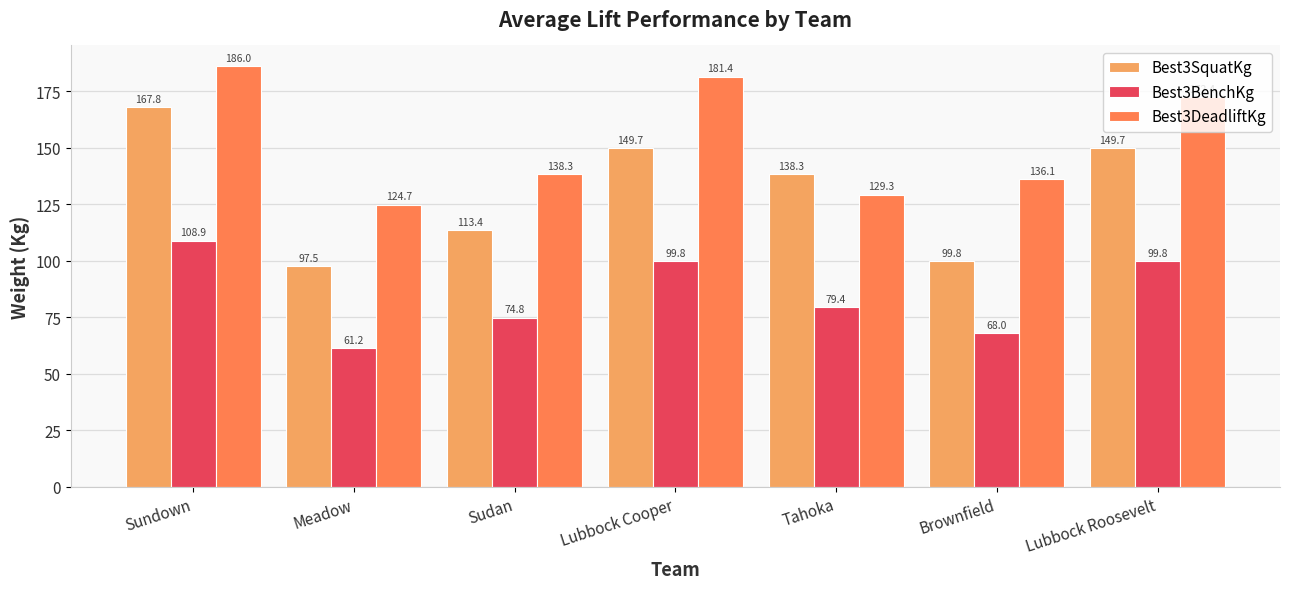

What is the approximate value of Best3SquatKg at Brownfield?

99.8